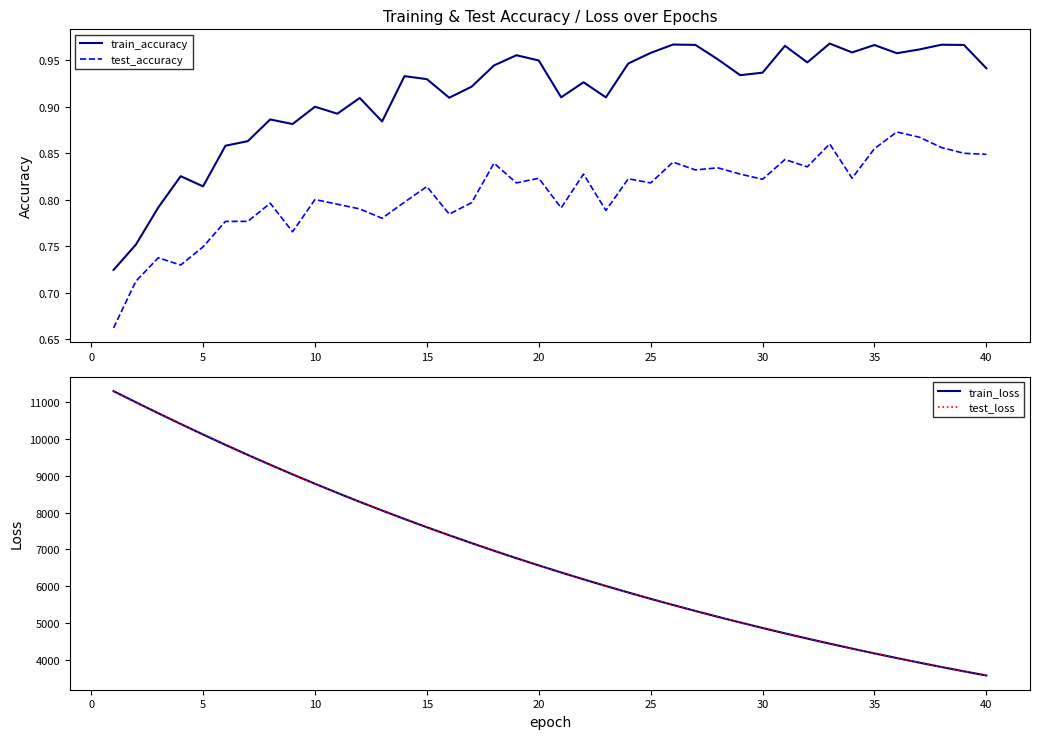

True or false: test_accuracy and train_accuracy intersect in this chart.

False